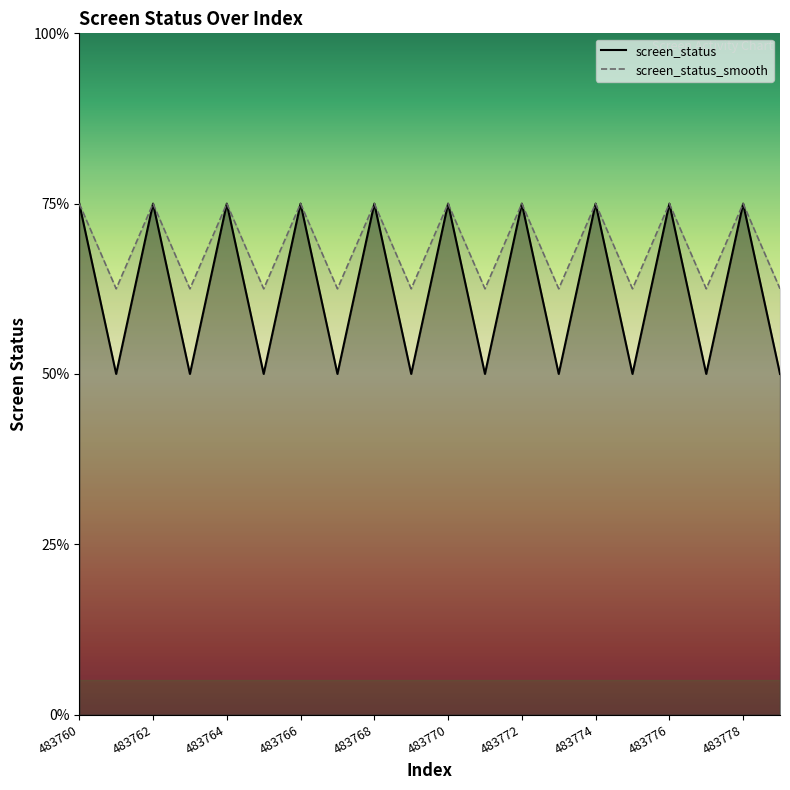

True or false: screen_status_smooth_line and screen_status_line cross at least once.

False